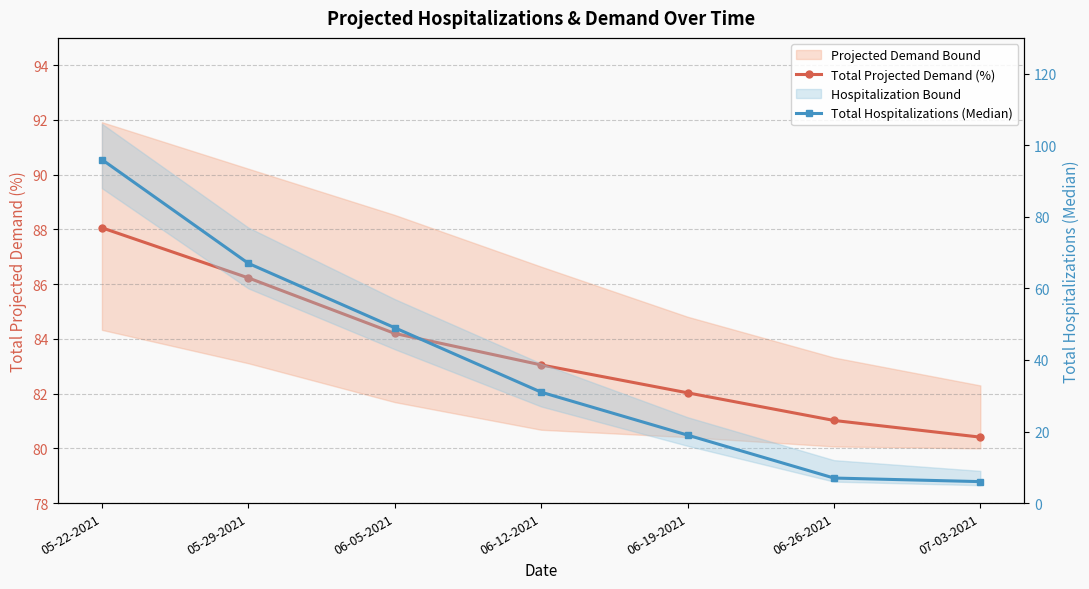

How many data points in Total Hospitalizations (Median) are less than 31?

3